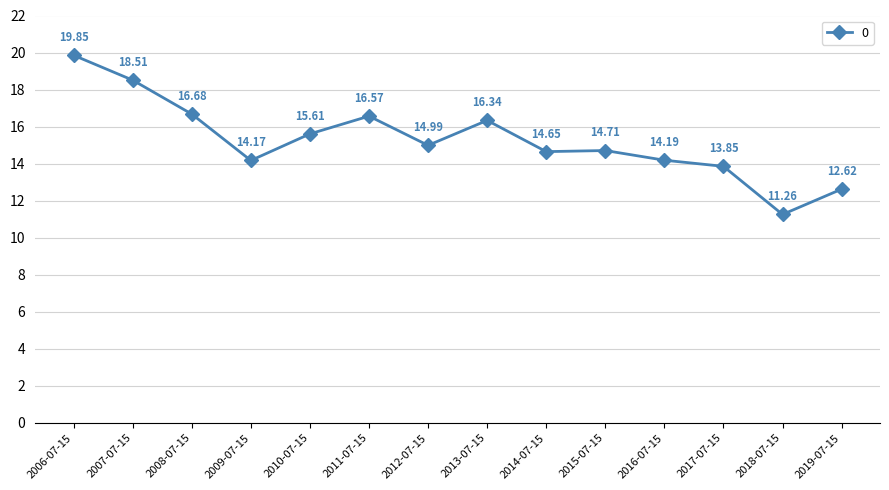

Rank the categories by value from highest to lowest.

2006-07-15, 2007-07-15, 2008-07-15, 2011-07-15, 2013-07-15, 2010-07-15, 2012-07-15, 2015-07-15, 2014-07-15, 2016-07-15, 2009-07-15, 2017-07-15, 2019-07-15, 2018-07-15